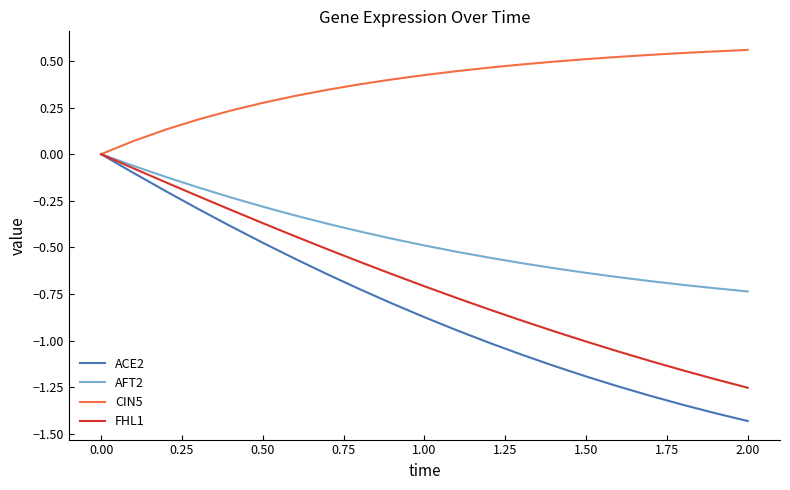

How many distinct data groups are displayed?

4